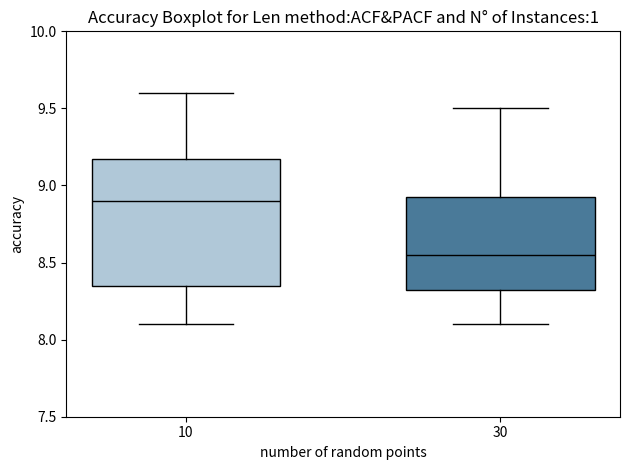

Reading left to right, transcribe this box plot: for each box, give where its median line is, the range the box spans, and where its two whiskers end, as read against the y-axis. The values are not printed on the chart, so give them approximately, as read against the axis.

10: median 8.90, box 8.35 to 9.20, whiskers 8.10 to 9.60
30: median 8.55, box 8.35 to 8.95, whiskers 8.10 to 9.50